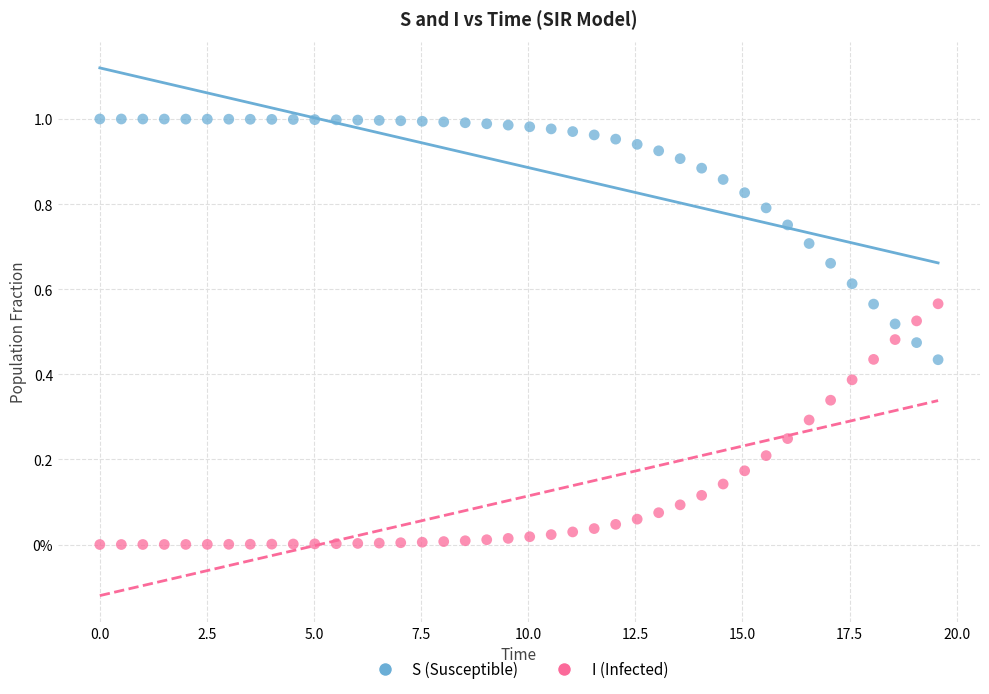

Which series reaches the minimum Y coordinate?

I (Infected)